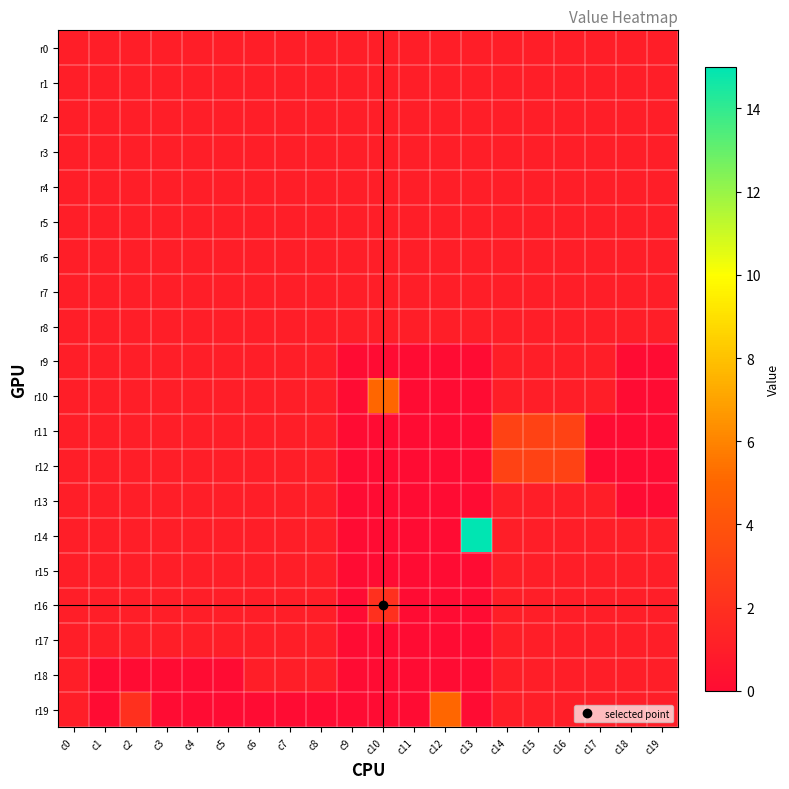

Reading left to right, extract all data points from this chart.

r0: c0=1	c1=1	c2=1	c3=1	c4=1	c5=1	c6=1	c7=1	c8=1	c9=1	c10=1	c11=1	c12=1	c13=1	c14=1	c15=1	c16=1	c17=1	c18=1	c19=1
r1: c0=1	c1=1	c2=1	c3=1	c4=1	c5=1	c6=1	c7=1	c8=1	c9=1	c10=1	c11=1	c12=1	c13=1	c14=1	c15=1	c16=1	c17=1	c18=1	c19=1
r2: c0=1	c1=1	c2=1	c3=1	c4=1	c5=1	c6=1	c7=1	c8=1	c9=1	c10=1	c11=1	c12=1	c13=1	c14=1	c15=1	c16=1	c17=1	c18=1	c19=1
r3: c0=1	c1=1	c2=1	c3=1	c4=1	c5=1	c6=1	c7=1	c8=1	c9=1	c10=1	c11=1	c12=1	c13=1	c14=1	c15=1	c16=1	c17=1	c18=1	c19=1
r4: c0=1	c1=1	c2=1	c3=1	c4=1	c5=1	c6=1	c7=1	c8=1	c9=1	c10=1	c11=1	c12=1	c13=1	c14=1	c15=1	c16=1	c17=1	c18=1	c19=1
r5: c0=1	c1=1	c2=1	c3=1	c4=1	c5=1	c6=1	c7=1	c8=1	c9=1	c10=1	c11=1	c12=1	c13=1	c14=1	c15=1	c16=1	c17=1	c18=1	c19=1
r6: c0=1	c1=1	c2=1	c3=1	c4=1	c5=1	c6=1	c7=1	c8=1	c9=1	c10=1	c11=1	c12=1	c13=1	c14=1	c15=1	c16=1	c17=1	c18=1	c19=1
r7: c0=1	c1=1	c2=1	c3=1	c4=1	c5=1	c6=1	c7=1	c8=1	c9=1	c10=1	c11=1	c12=1	c13=1	c14=1	c15=1	c16=1	c17=1	c18=1	c19=1
r8: c0=1	c1=1	c2=1	c3=1	c4=1	c5=1	c6=1	c7=1	c8=1	c9=1	c10=1	c11=1	c12=1	c13=1	c14=1	c15=1	c16=1	c17=1	c18=1	c19=1
r9: c0=1	c1=1	c2=1	c3=1	c4=1	c5=1	c6=1	c7=1	c8=1	c9=0	c10=0	c11=0	c12=0	c13=0	c14=1	c15=1	c16=1	c17=1	c18=0	c19=0
r10: c0=1	c1=1	c2=1	c3=1	c4=1	c5=1	c6=1	c7=1	c8=1	c9=0	c10=5	c11=0	c12=0	c13=0	c14=1	c15=1	c16=1	c17=1	c18=0	c19=0
r11: c0=1	c1=1	c2=1	c3=1	c4=1	c5=1	c6=1	c7=1	c8=1	c9=0	c10=0	c11=0	c12=0	c13=0	c14=3	c15=3	c16=3	c17=0	c18=0	c19=0
r12: c0=1	c1=1	c2=1	c3=1	c4=1	c5=1	c6=1	c7=1	c8=1	c9=0	c10=0	c11=0	c12=0	c13=0	c14=3	c15=3	c16=3	c17=0	c18=0	c19=0
r13: c0=1	c1=1	c2=1	c3=1	c4=1	c5=1	c6=1	c7=1	c8=1	c9=0	c10=0	c11=0	c12=0	c13=0	c14=1	c15=1	c16=1	c17=1	c18=0	c19=0
r14: c0=1	c1=1	c2=1	c3=1	c4=1	c5=1	c6=1	c7=1	c8=1	c9=0	c10=0	c11=0	c12=0	c13=15	c14=1	c15=1	c16=1	c17=1	c18=1	c19=1
r15: c0=1	c1=1	c2=1	c3=1	c4=1	c5=1	c6=1	c7=1	c8=1	c9=0	c10=0	c11=0	c12=0	c13=0	c14=1	c15=1	c16=1	c17=1	c18=1	c19=1
r16: c0=1	c1=1	c2=1	c3=1	c4=1	c5=1	c6=1	c7=1	c8=1	c9=0	c10=2	c11=0	c12=0	c13=0	c14=1	c15=1	c16=1	c17=1	c18=1	c19=1
r17: c0=1	c1=1	c2=1	c3=1	c4=1	c5=1	c6=1	c7=1	c8=1	c9=0	c10=0	c11=0	c12=0	c13=0	c14=1	c15=1	c16=1	c17=1	c18=1	c19=1
r18: c0=1	c1=0	c2=0	c3=0	c4=0	c5=0	c6=1	c7=1	c8=1	c9=0	c10=0	c11=0	c12=0	c13=0	c14=1	c15=1	c16=1	c17=1	c18=1	c19=1
r19: c0=1	c1=0	c2=2	c3=0	c4=0	c5=0	c6=0	c7=0	c8=0	c9=0	c10=0	c11=0	c12=5	c13=0	c14=1	c15=1	c16=1	c17=1	c18=1	c19=1